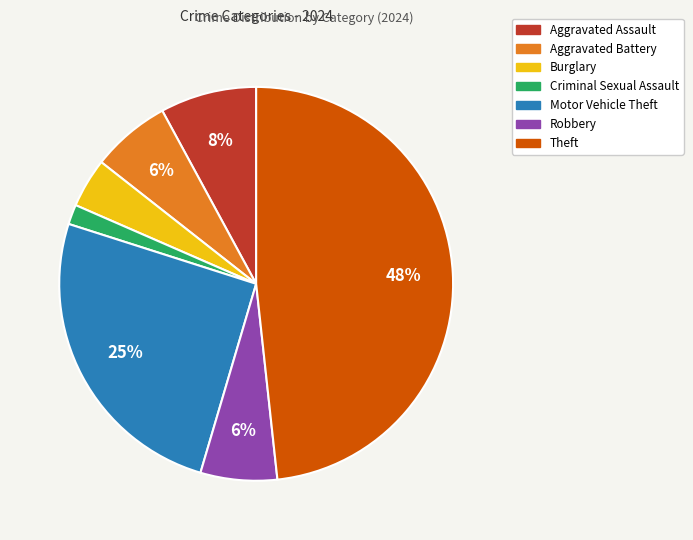

Is Aggravated Assault the majority of the pie?

No